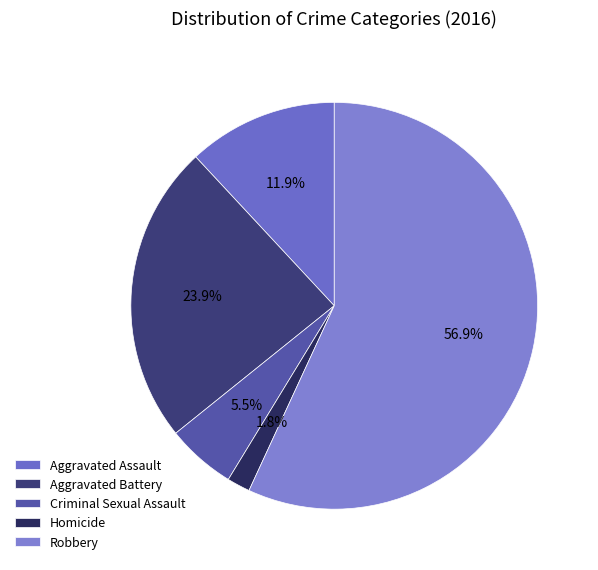

Which category has the biggest portion of the pie?

Robbery